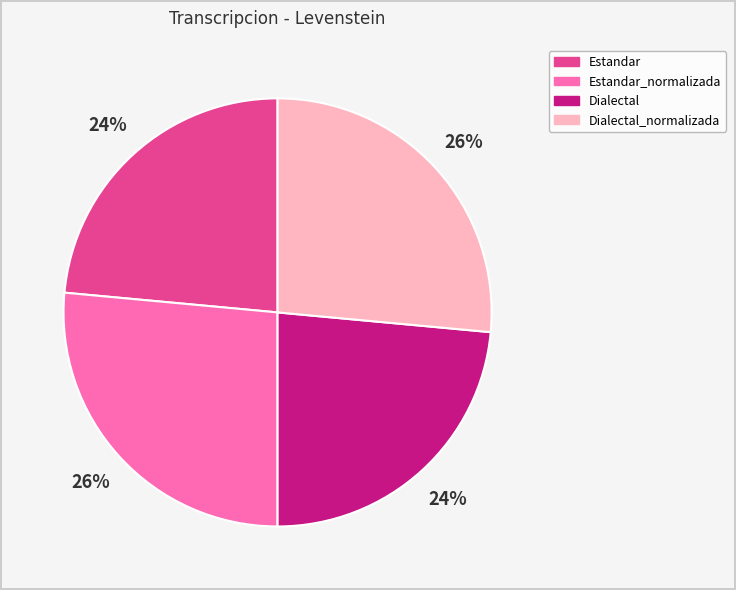

Combined, do Estandar and Dialectal account for over 50%?

No